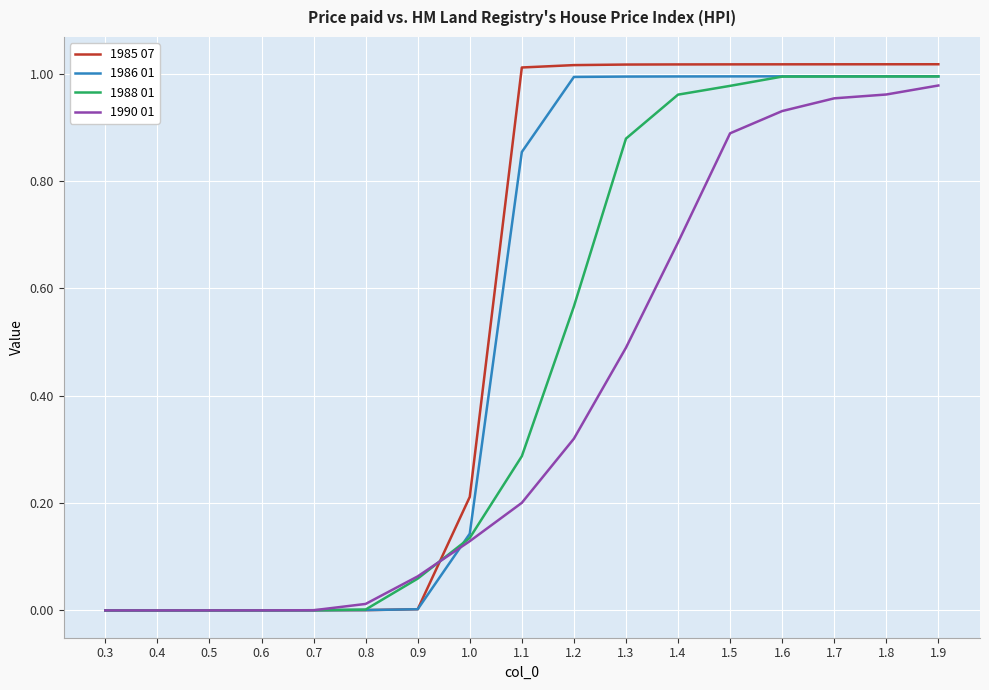

Which series has the largest range (max minus min)?

1985 07